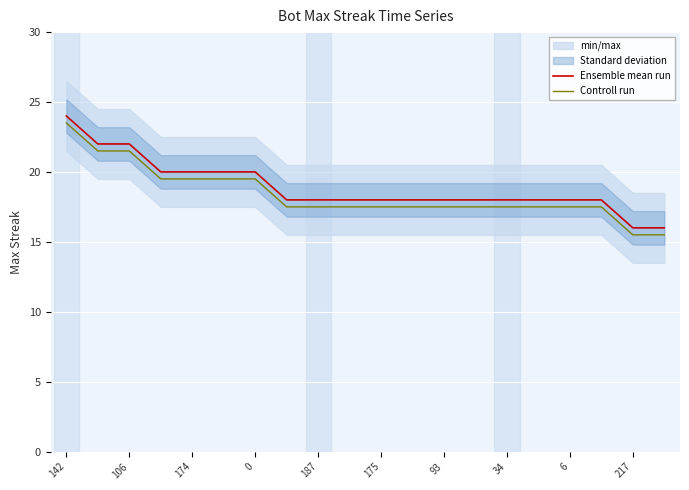

How many series are shown in this chart?

2